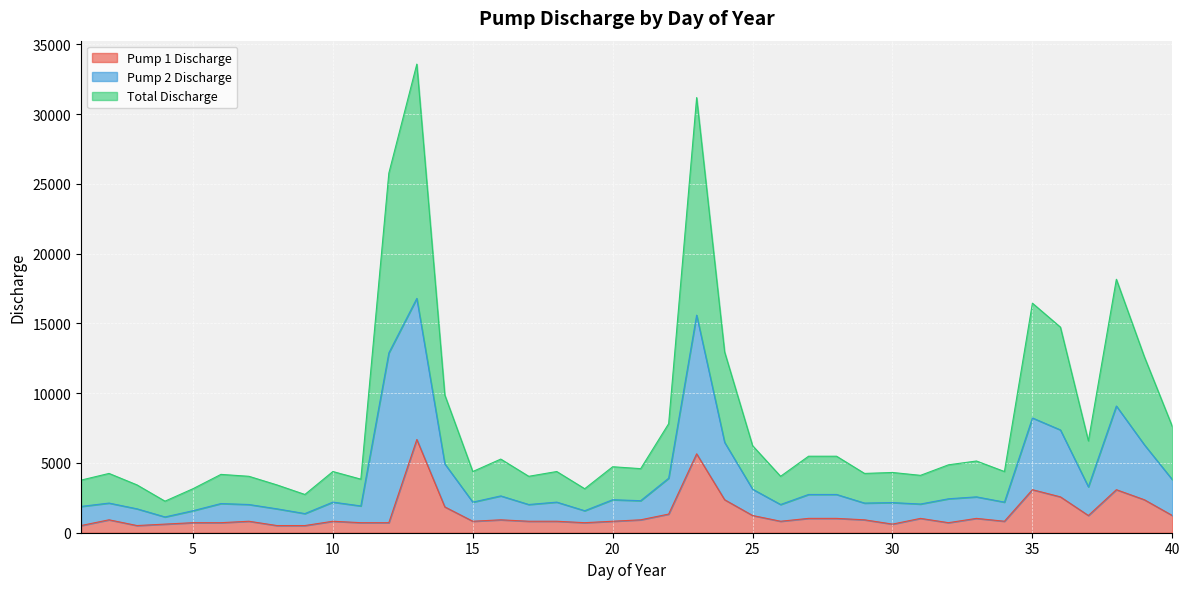

Where is Total Discharge nearest to the value 8963?

38